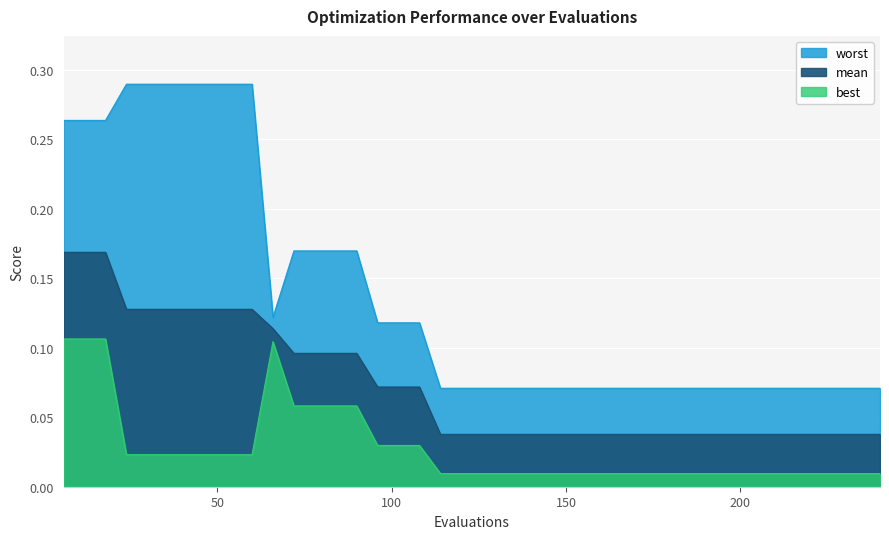

True or false: mean and worst cross at least once.

False